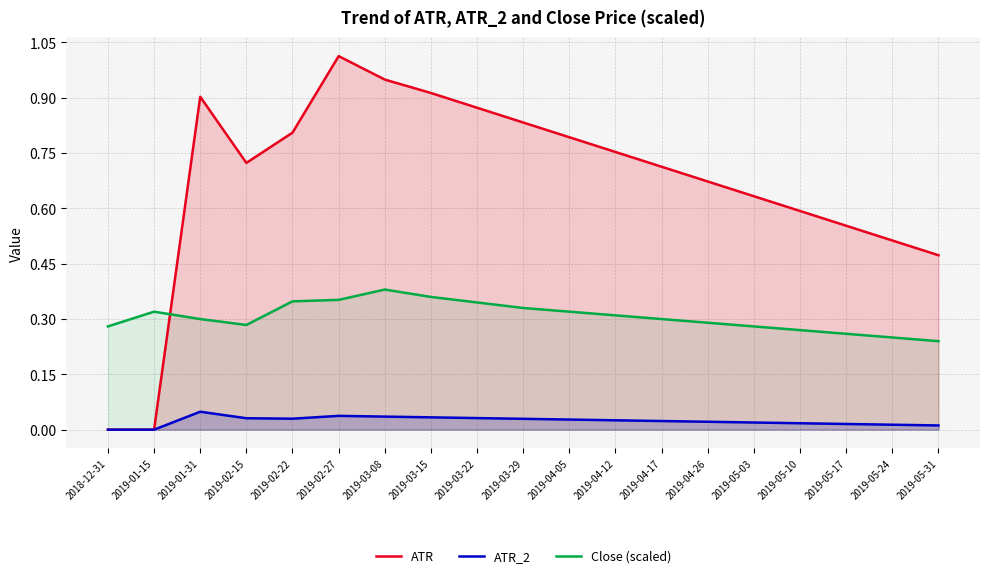

At how many categories does at least one series exceed 0?

19